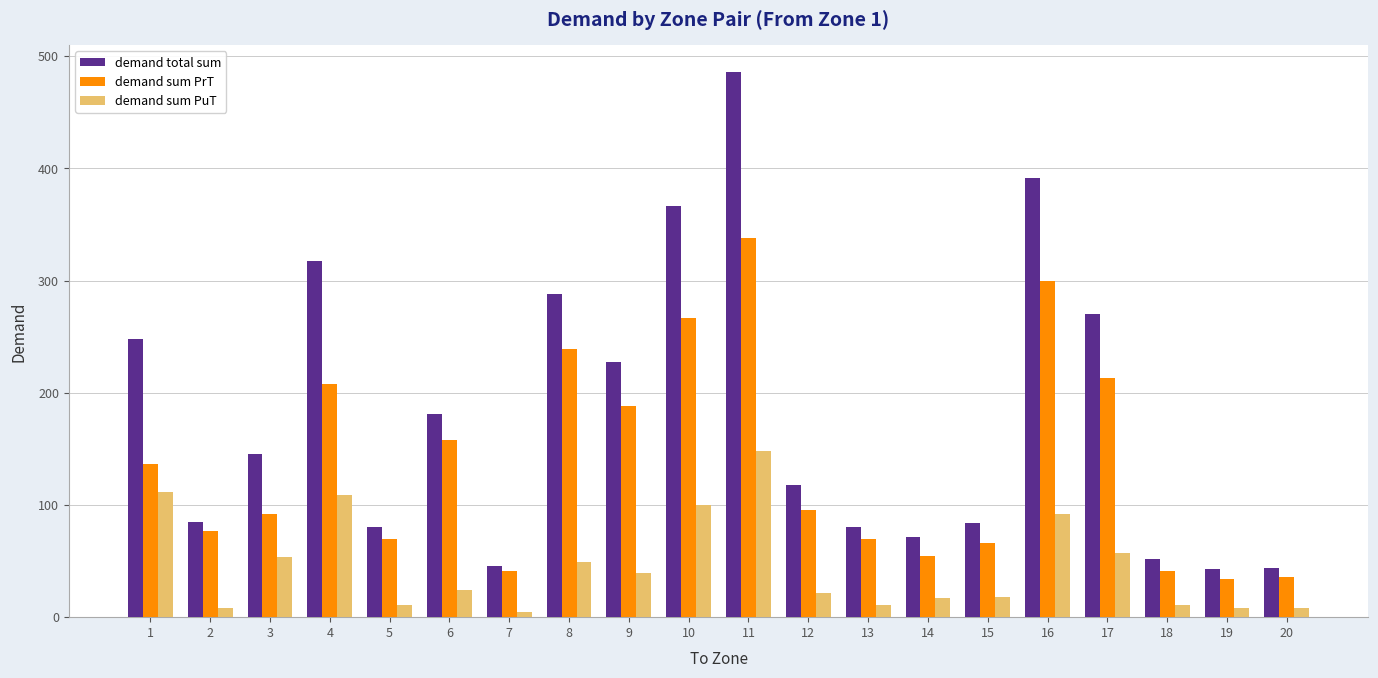

Rank the series by their average value, from highest to lowest.

demand total sum, demand sum PrT, demand sum PuT